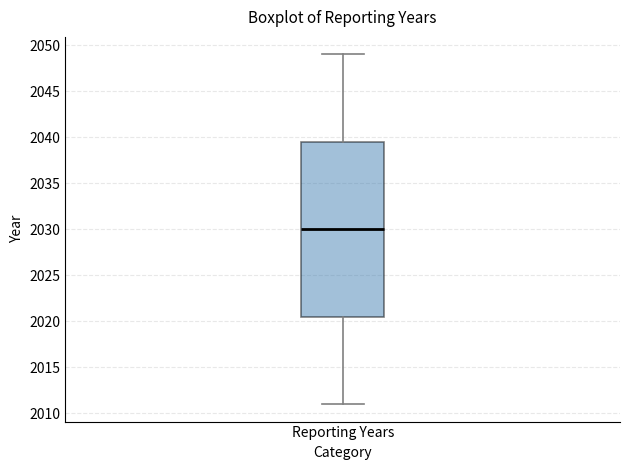

Read this box plot against the y-axis: the position of the median line, the range covered by the box, and the ends of both whiskers. The values are not printed on the chart, so give them approximately, as read against the axis.

median 2030.0, box 2020.5 to 2039.5, whiskers 2011.0 to 2049.0